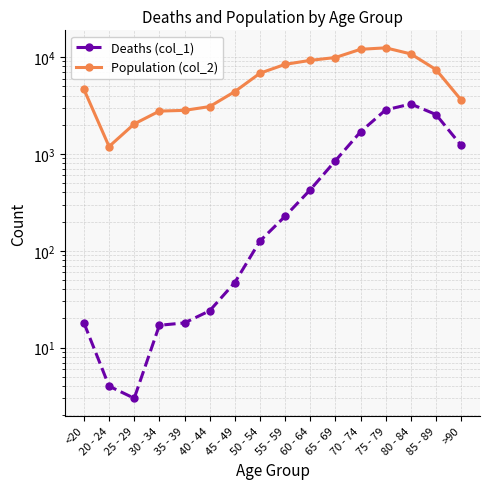

The value of Deaths (col_1) at 80 - 84 is 1590. True or false?

False